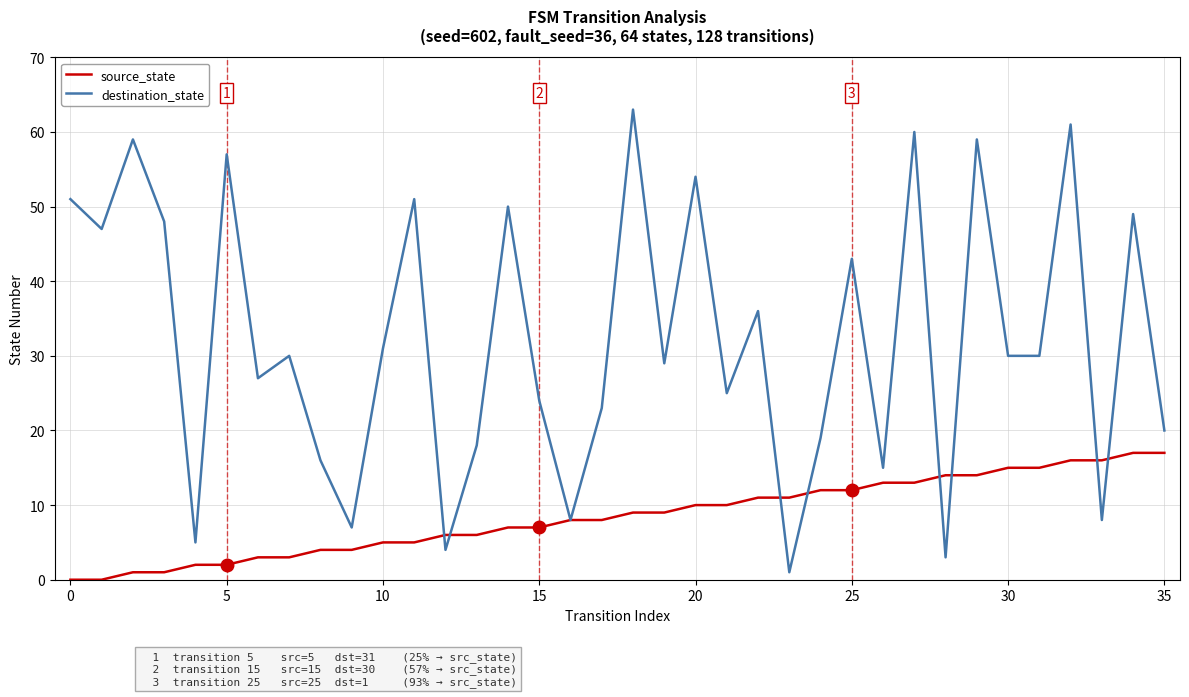

What are all the series names shown in the legend?

source_state, destination_state